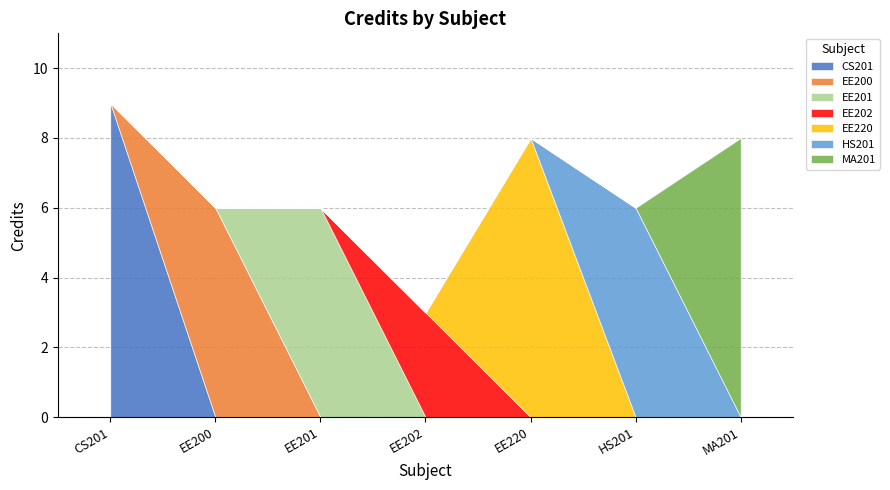

How many points are higher than both their immediate neighbors (excluding endpoints)?

1